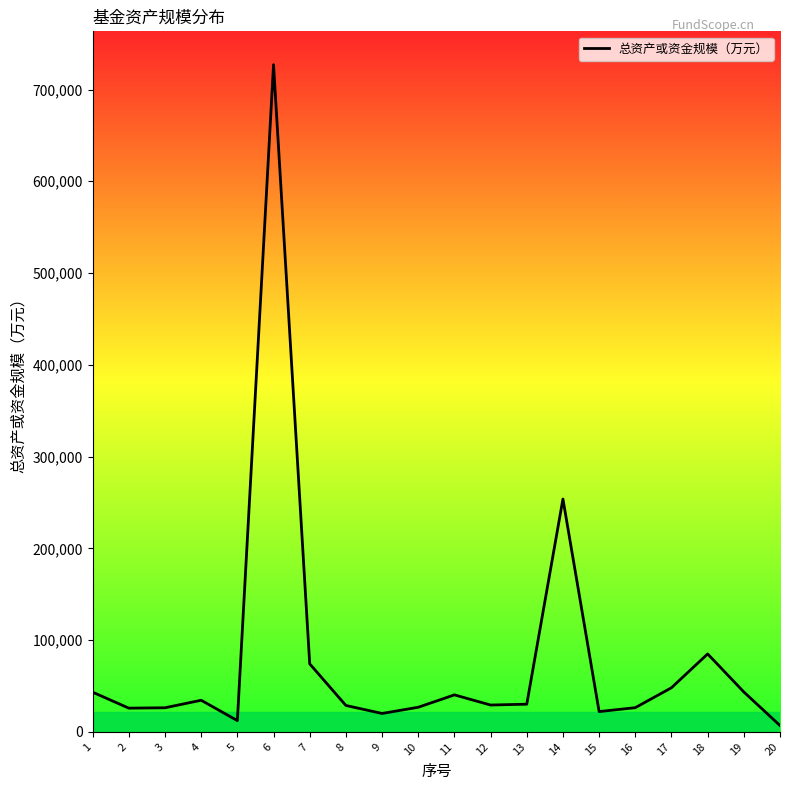

What is the greatest value displayed?

727050